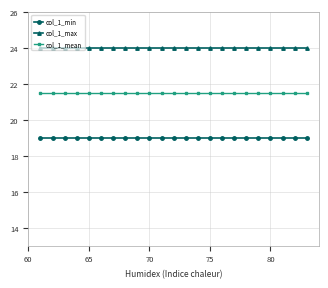

What are all the series names shown in the legend?

col_1_min, col_1_max, col_1_mean